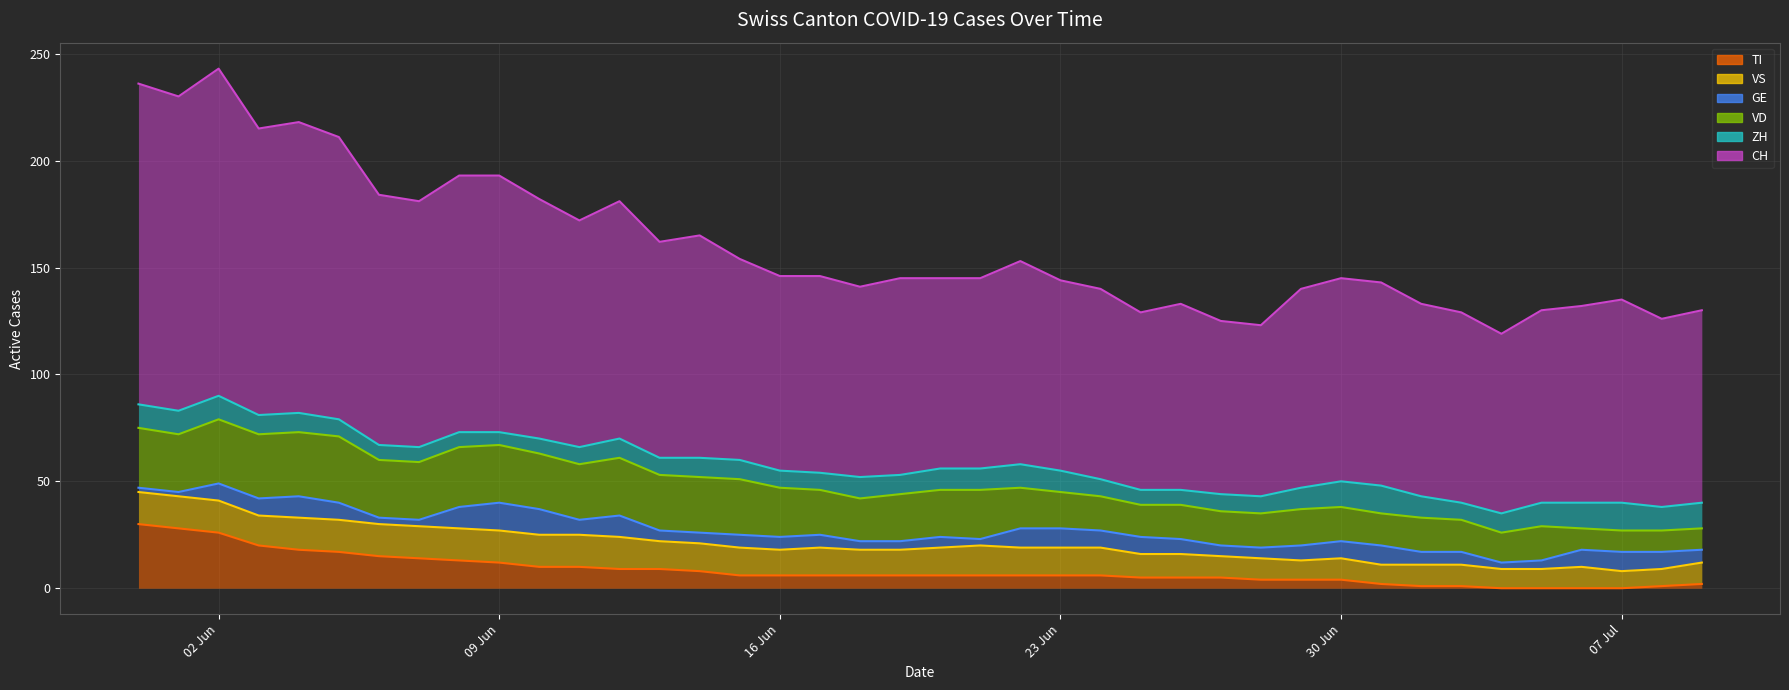

True or false: CH line and VS line cross at least once.

False